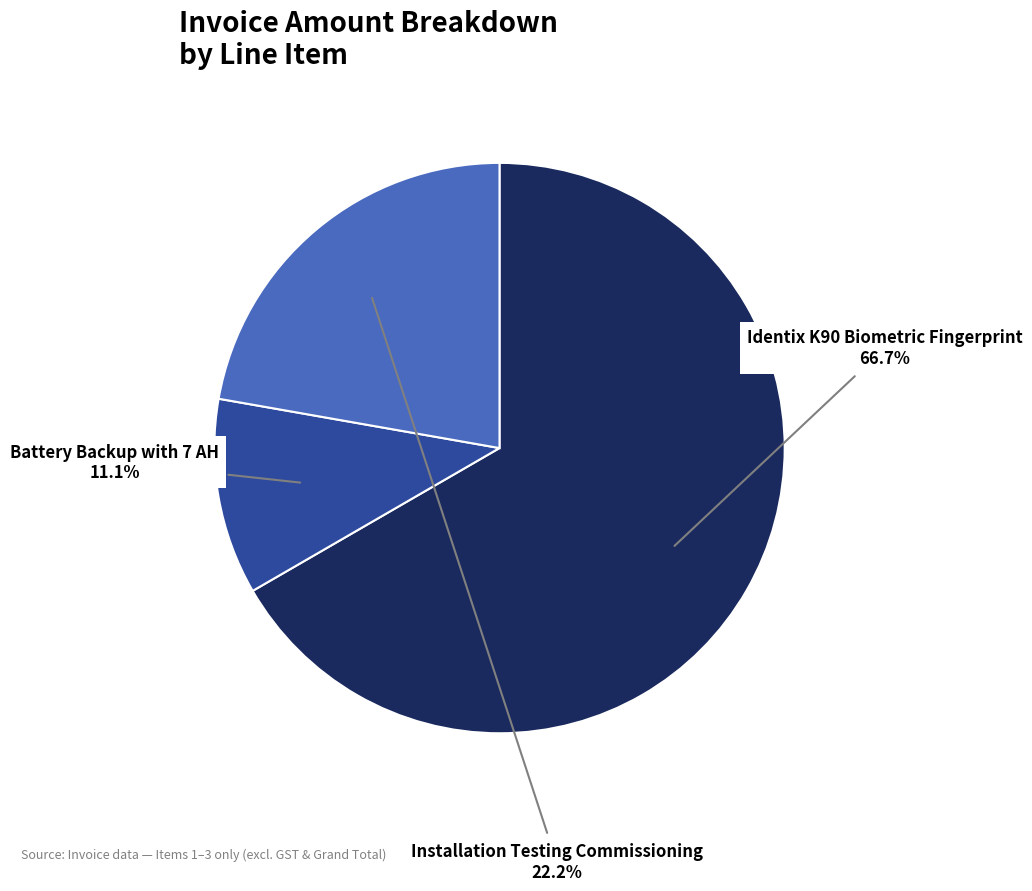

To the nearest percent, what percentage of the pie is Installation Testing Commissioning?

22%